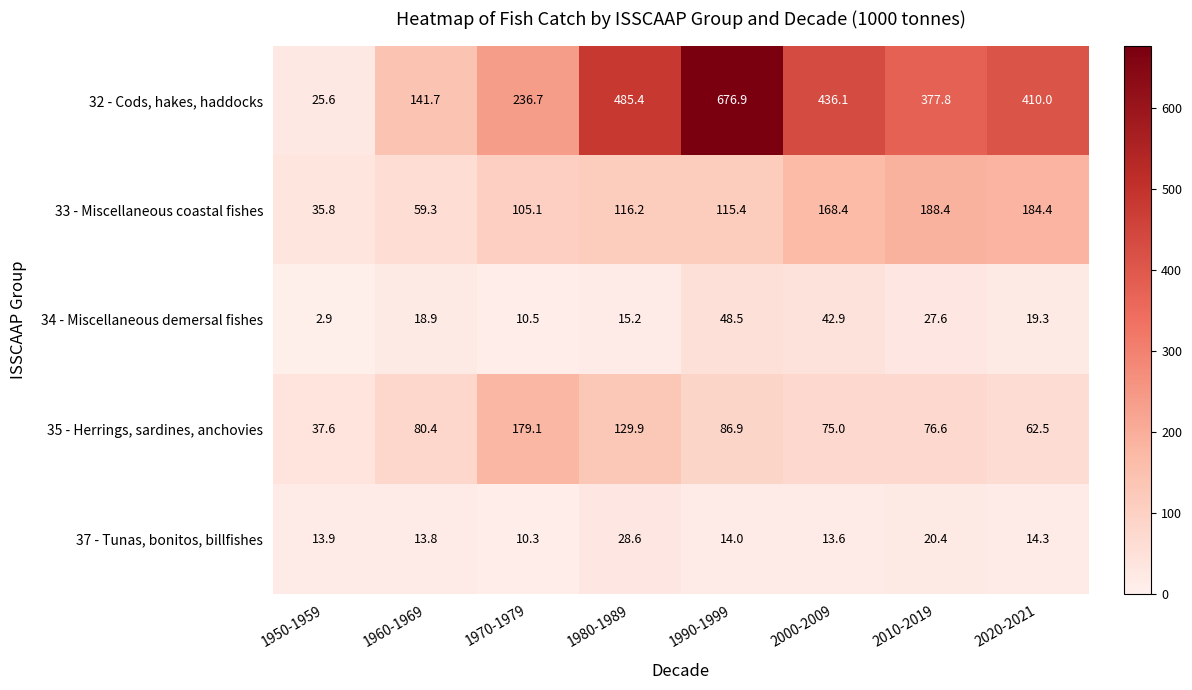

Which category has the highest value in the 37 - Tunas, bonitos, billfishes series?

1980-1989